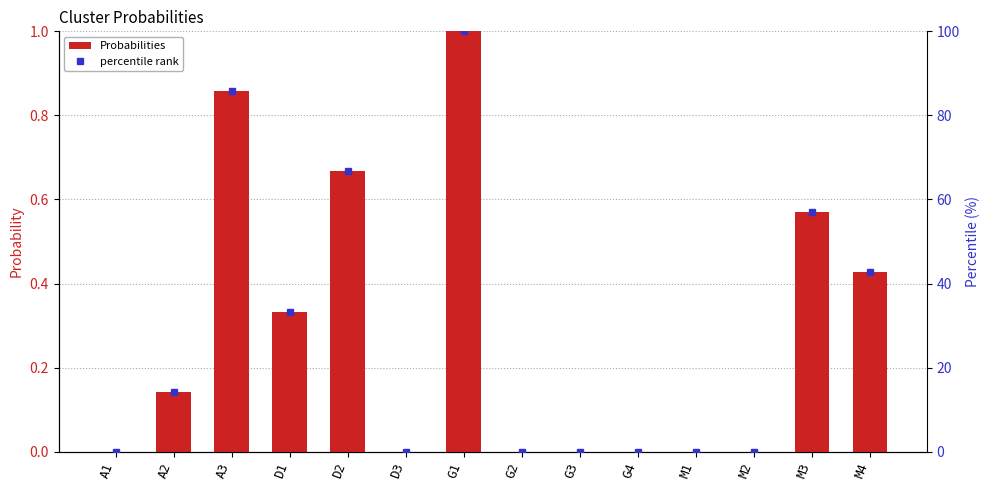

Between G4 and M1, which series saw the biggest shift?

Probabilities